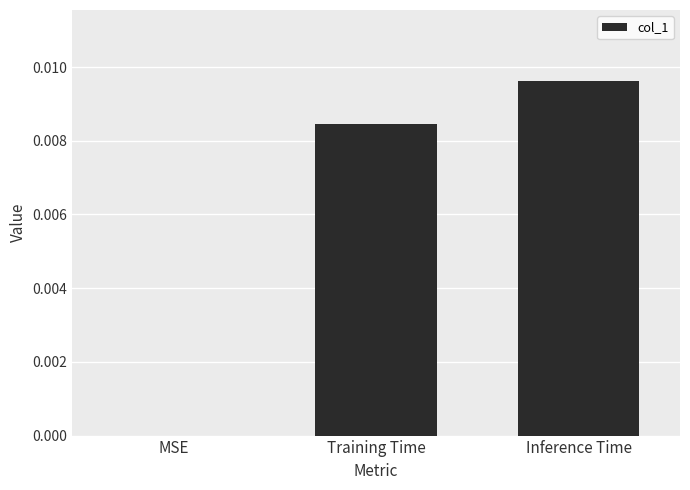

Which label corresponds to the largest value in the chart?

Inference Time